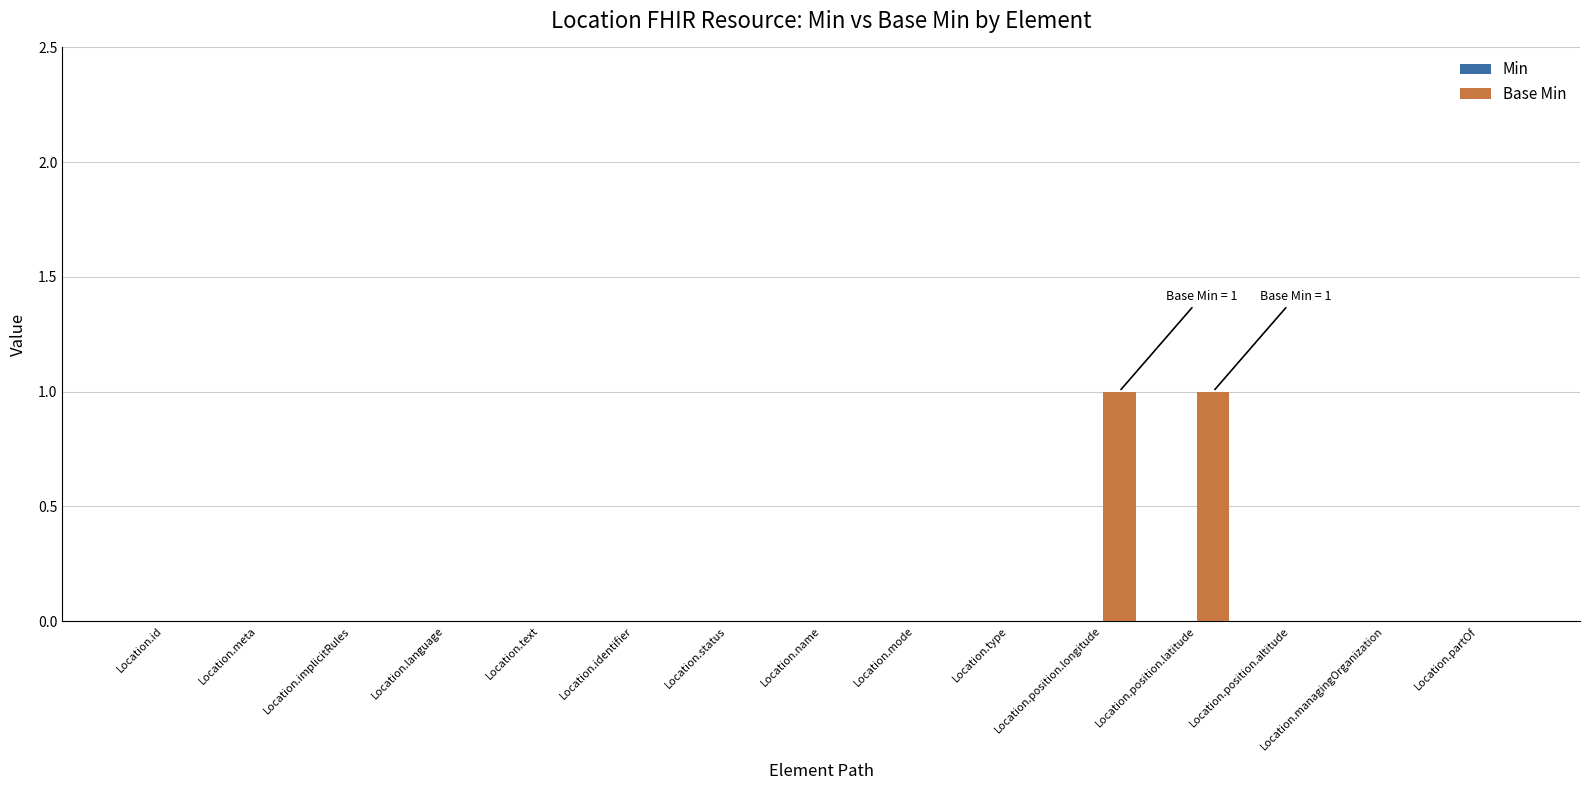

What is the change in value from Location.mode to Location.position.longitude?

+1